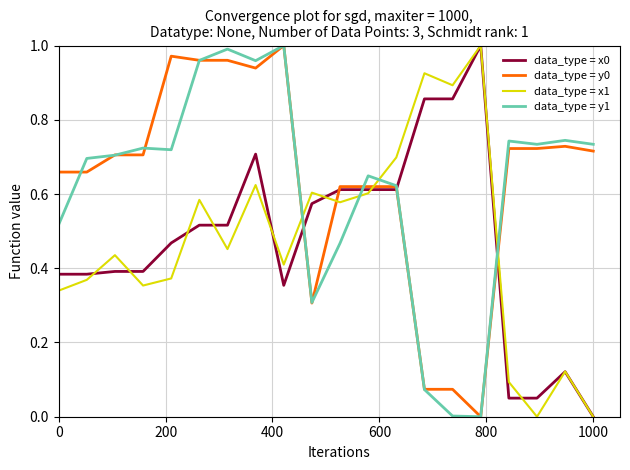

True or false: data_type = y0 has more than 1 interior local peaks.

True